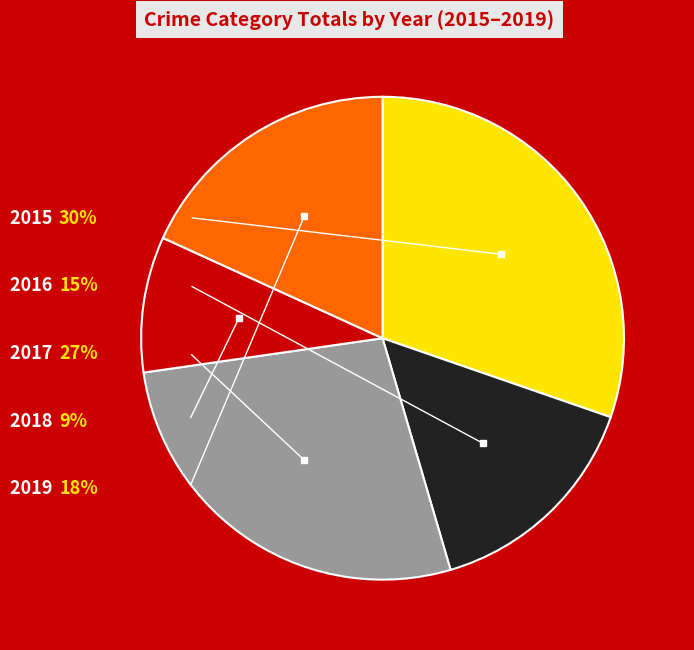

To the nearest percent, what is the combined percentage of 2018 and 2019?

27%